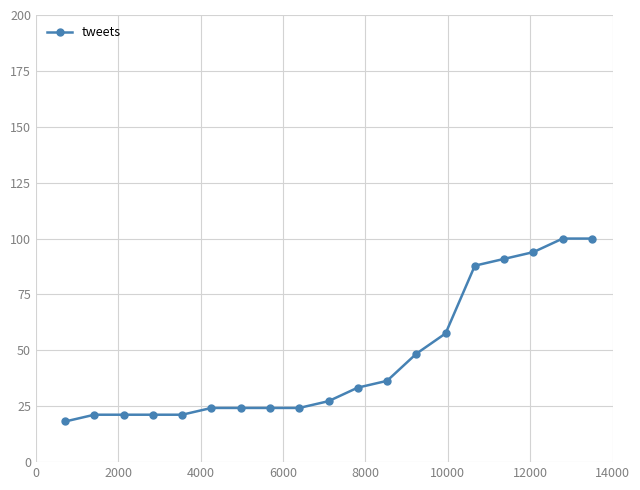

What is the smallest value displayed?

18.2